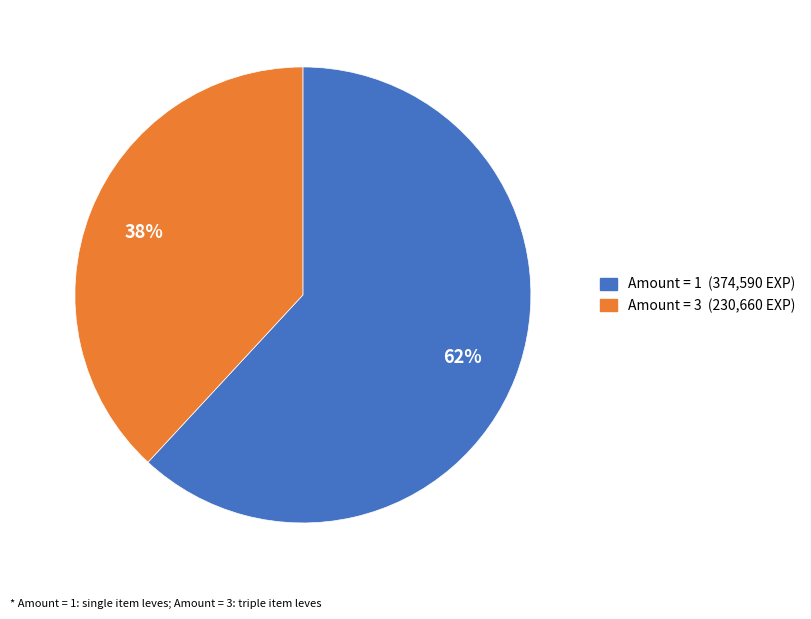

Does any single category account for the majority?

Yes